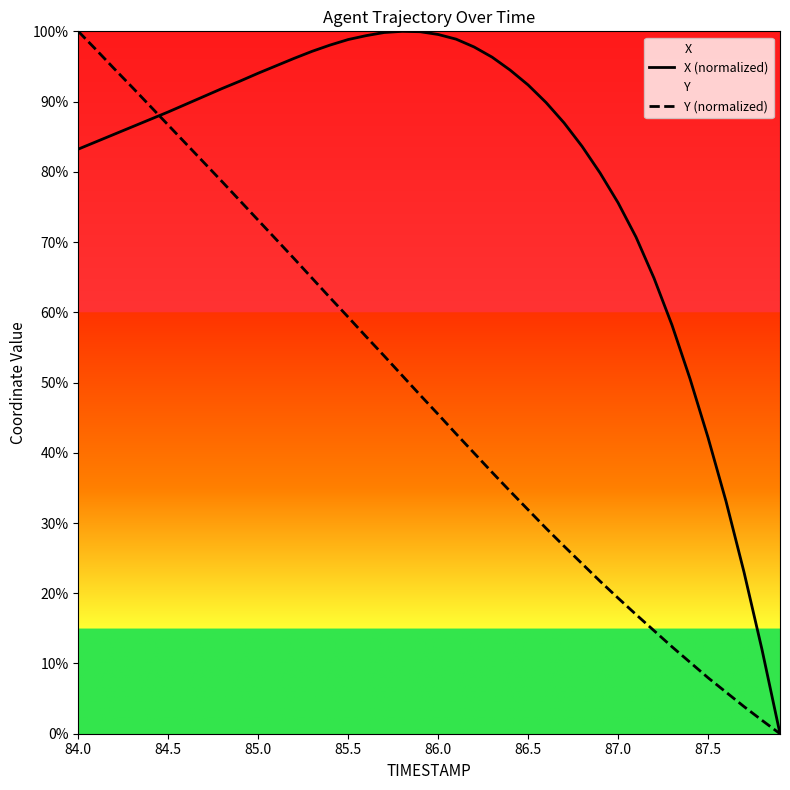

True or false: X (normalized) has a value of 99.6 at 86.0.

True